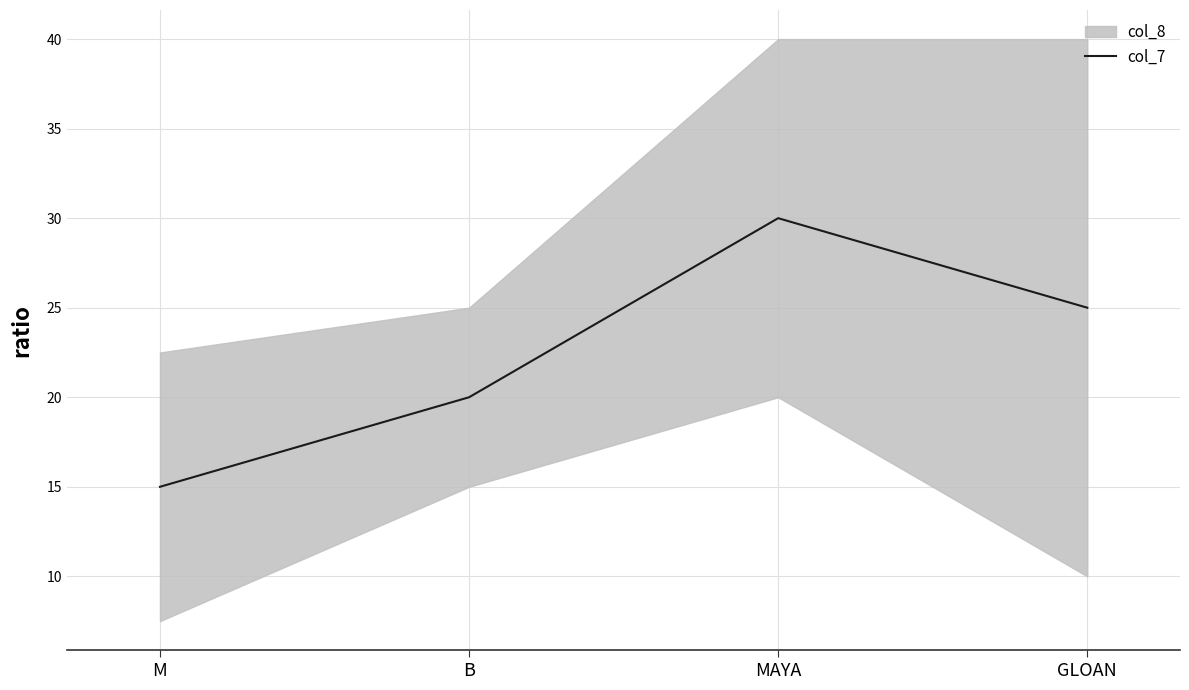

Count the values in the range 20 to 30.

3